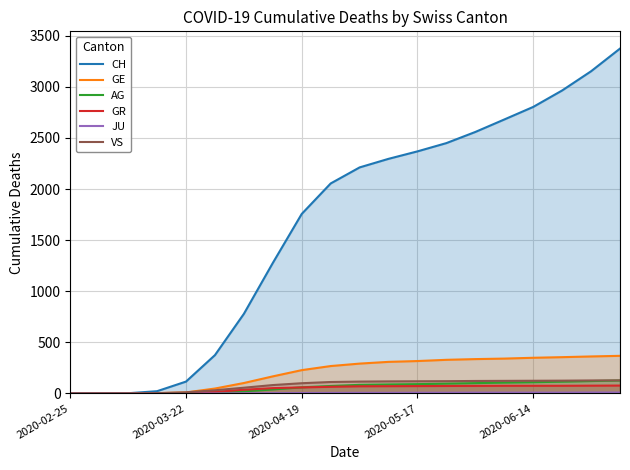

What is the average value of the CH series?

1662